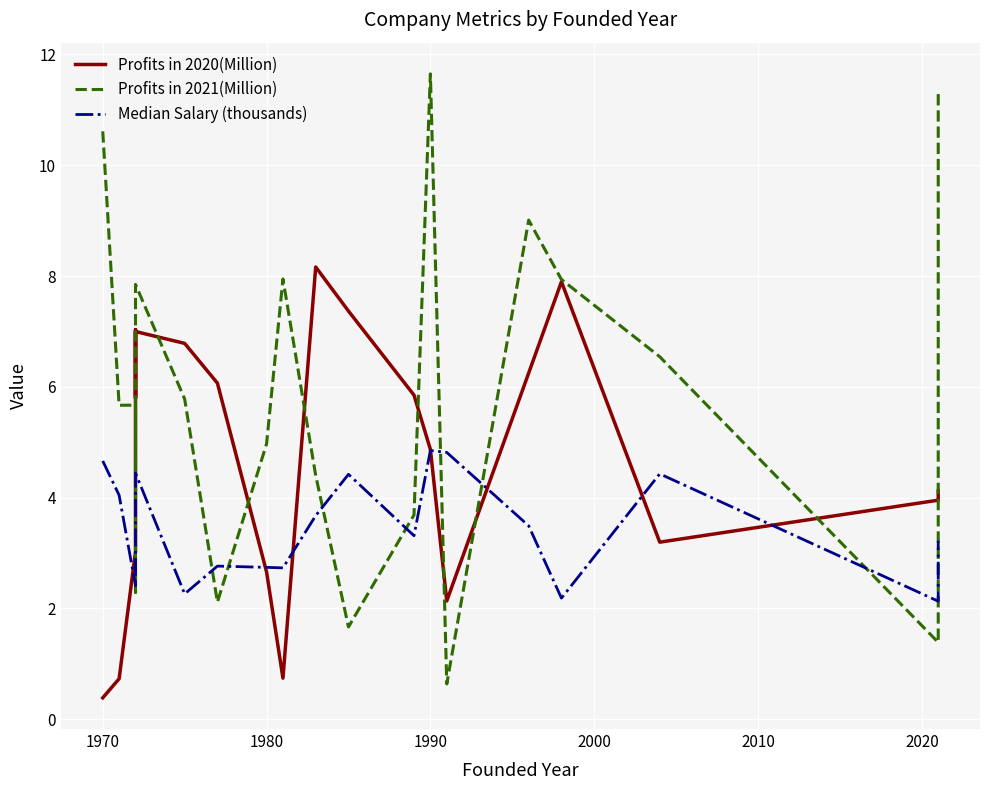

What are all the series names shown in the legend?

Profits in 2020(Million), Profits in 2021(Million), Median Salary (thousands)